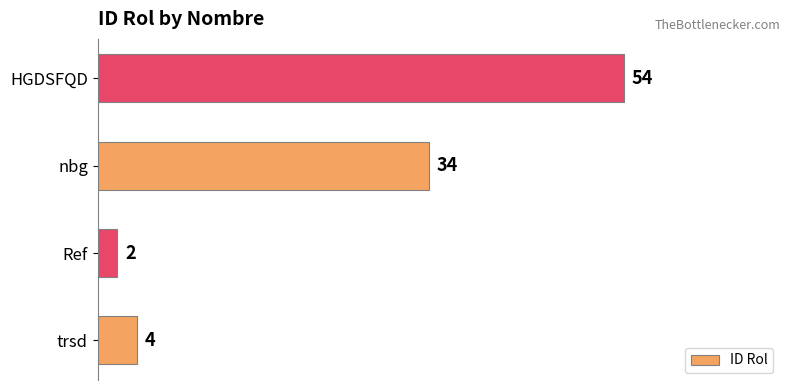

The chart shows a value of 54 at HGDSFQD. True or false?

True